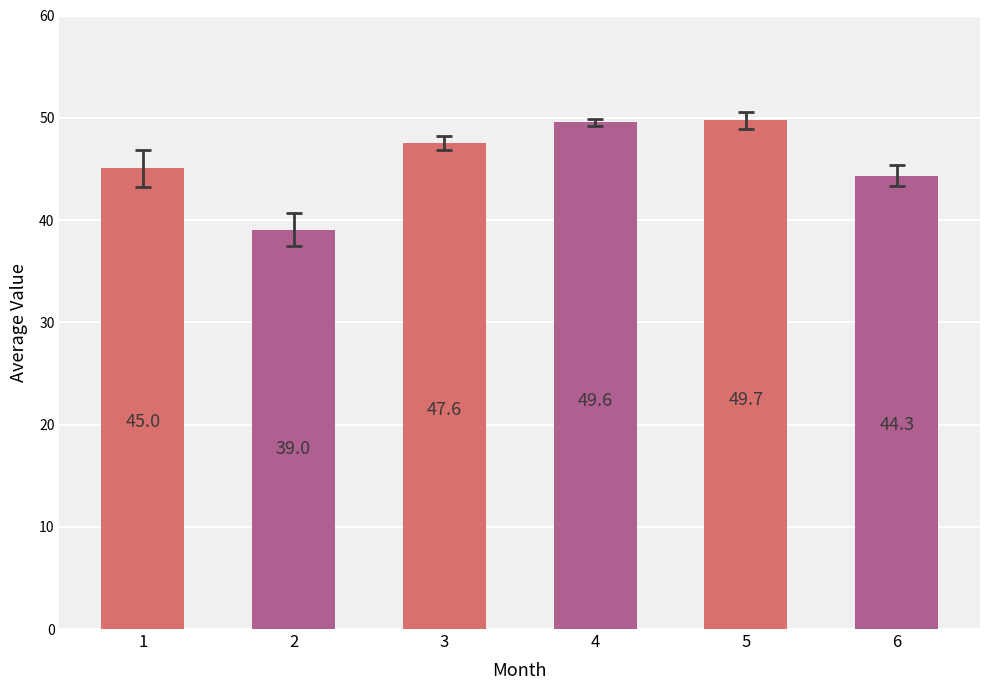

What is the sum of the values at 3 and 4?

97.1